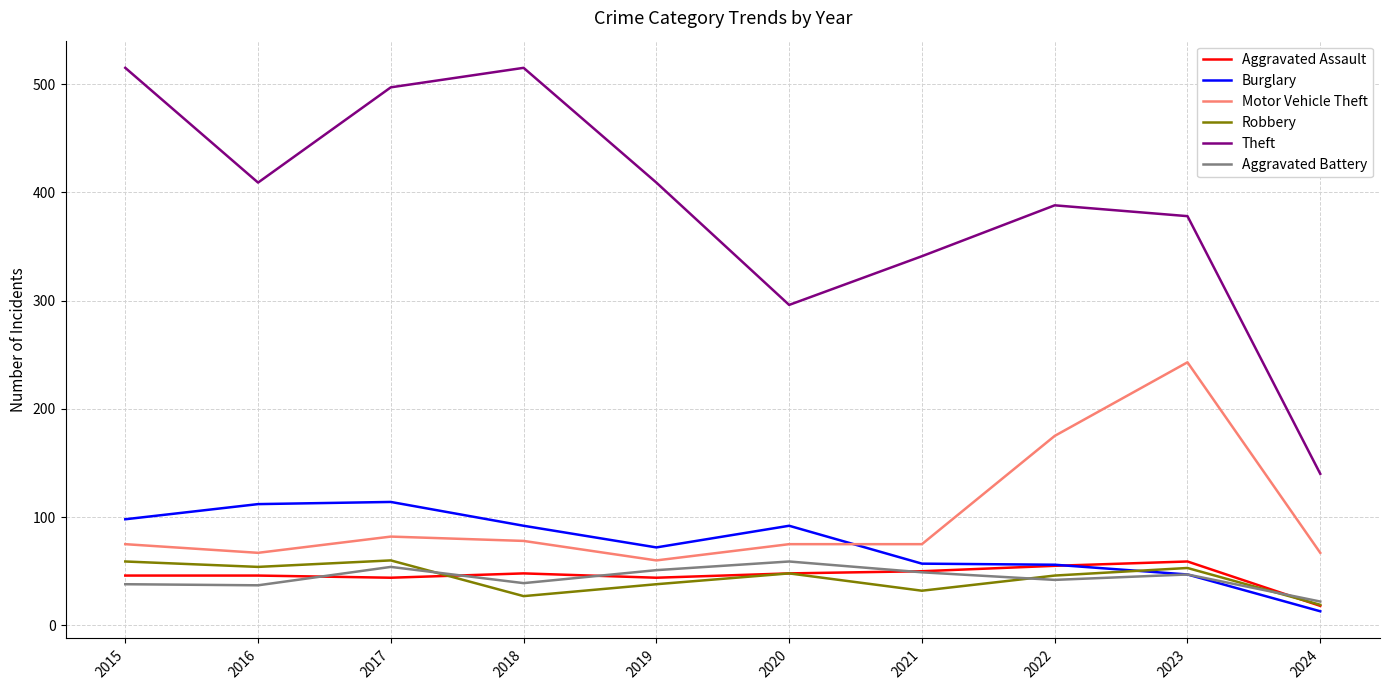

At how many categories does at least one series exceed 145?

9